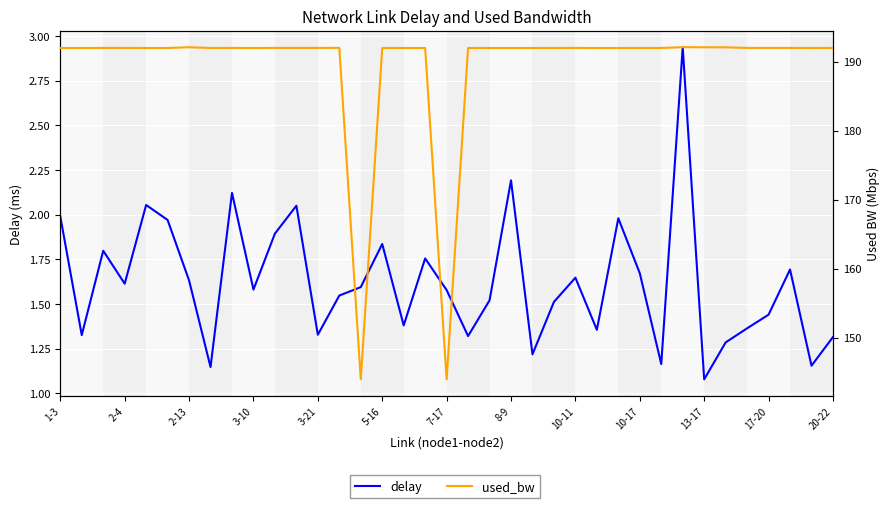

True or false: delay and used_bw intersect in this chart.

False